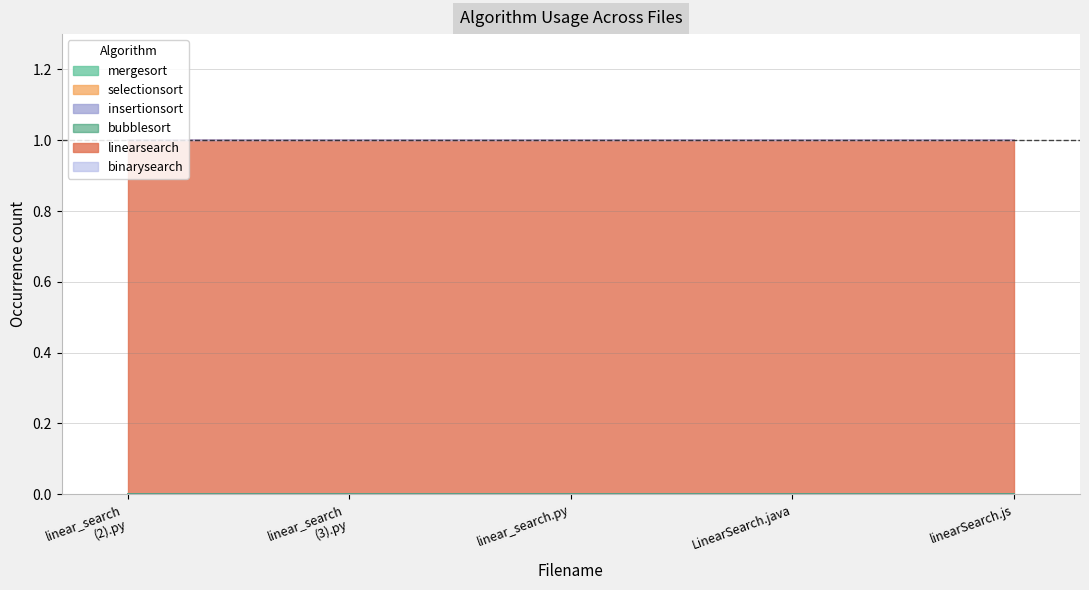

Reading left to right, list all the values displayed in this chart.

mergesort: 0	0	0	0	0
selectionsort: 0	0	0	0	0
insertionsort: 0	0	0	0	0
bubblesort: 0	0	0	0	0
linearsearch: 1	1	1	1	1
binarysearch: 0	0	0	0	0